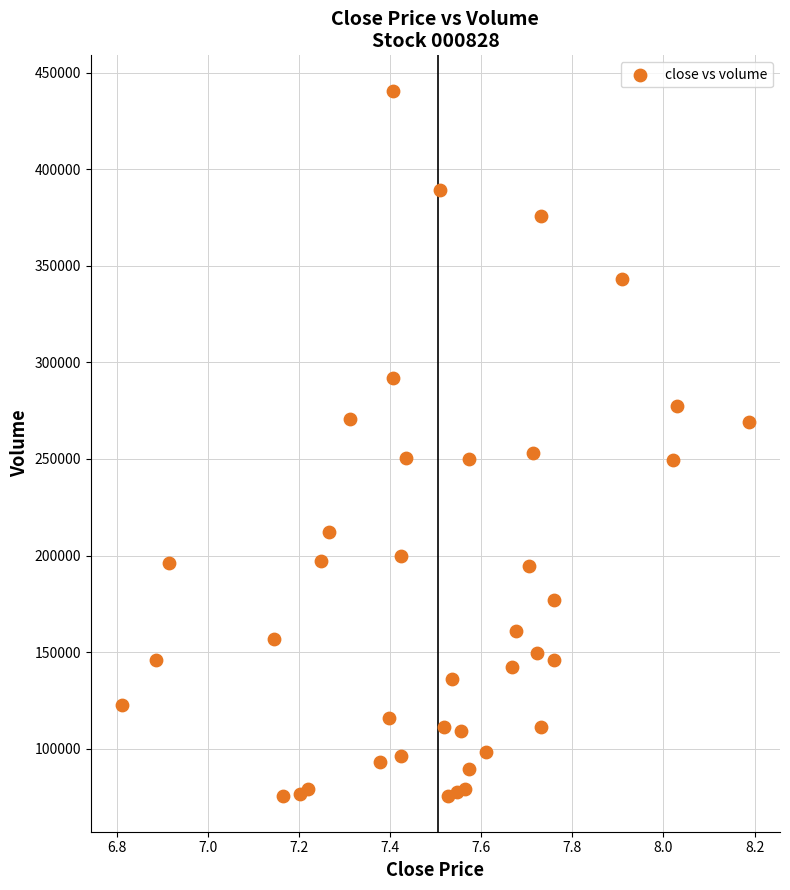

What is the range of Y values (max minus min)?

365499